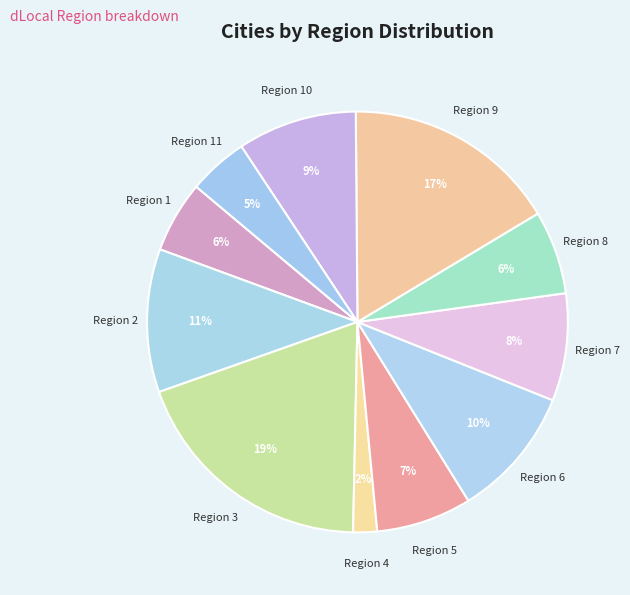

The Region 10 slice represents 9% of the pie. True or false?

True